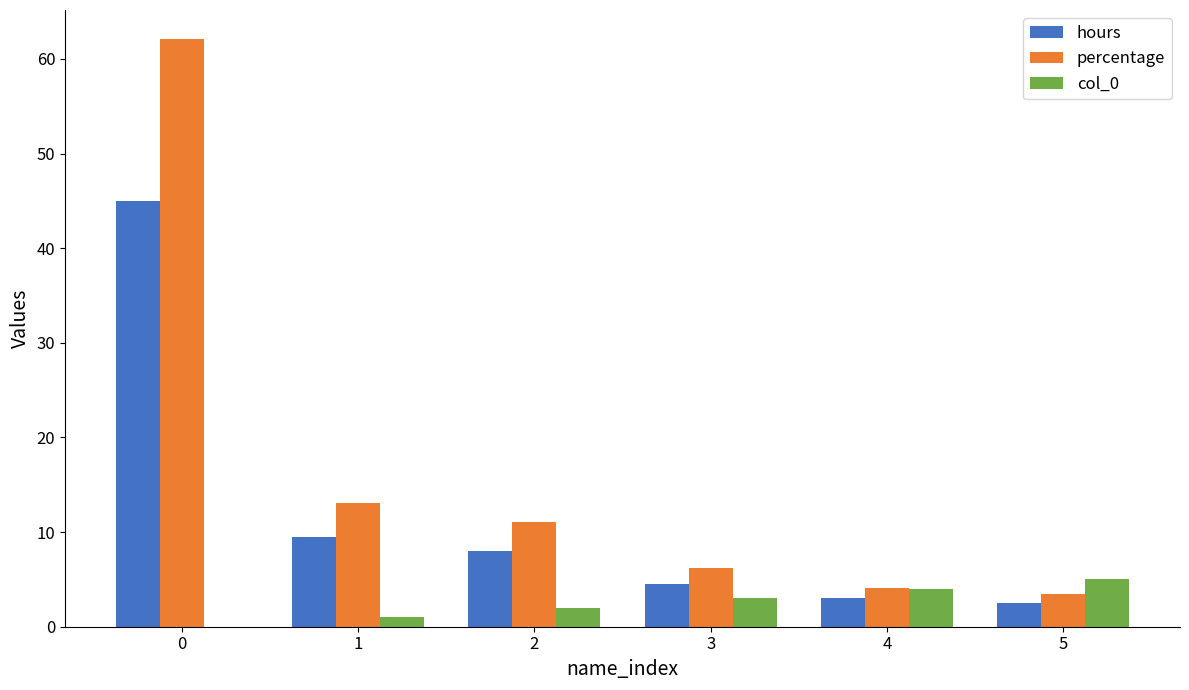

How many series are shown in this chart?

3